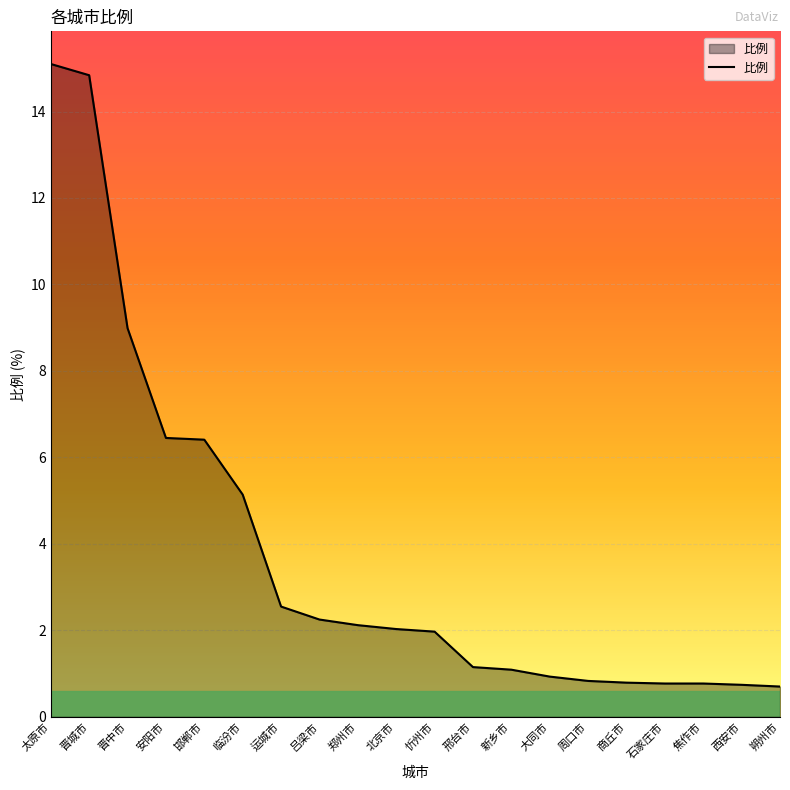

What is the smallest value displayed?

0.7